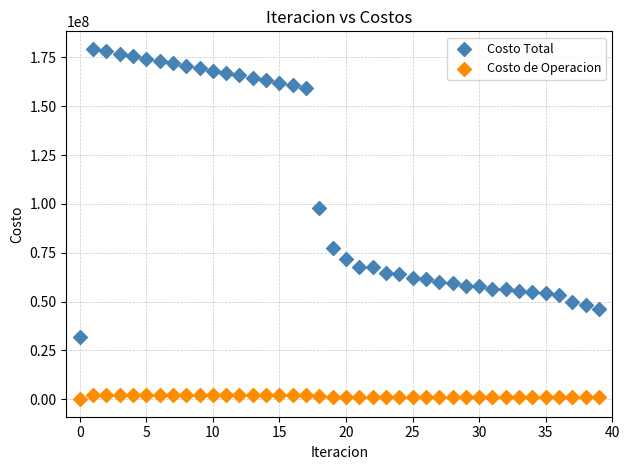

Which series has the widest spread of Y values?

Costo Total